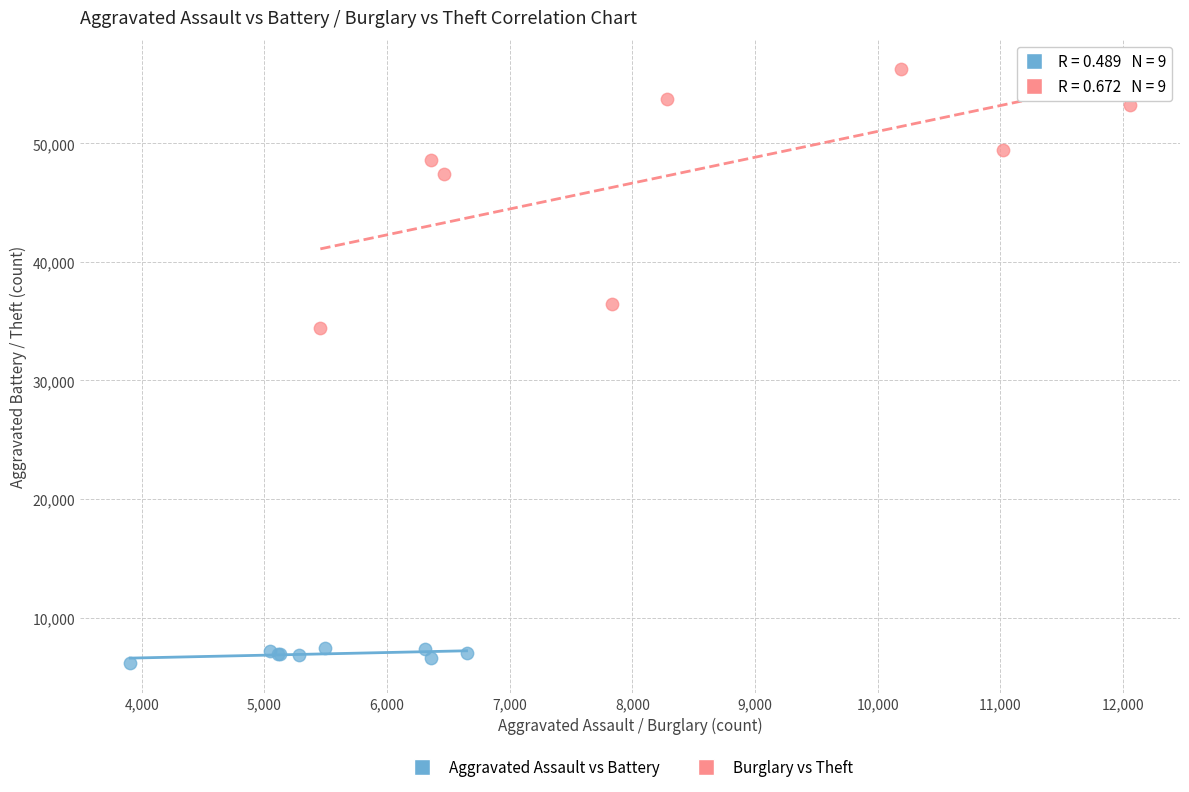

Which series has the widest spread of Y values?

Burglary vs Theft